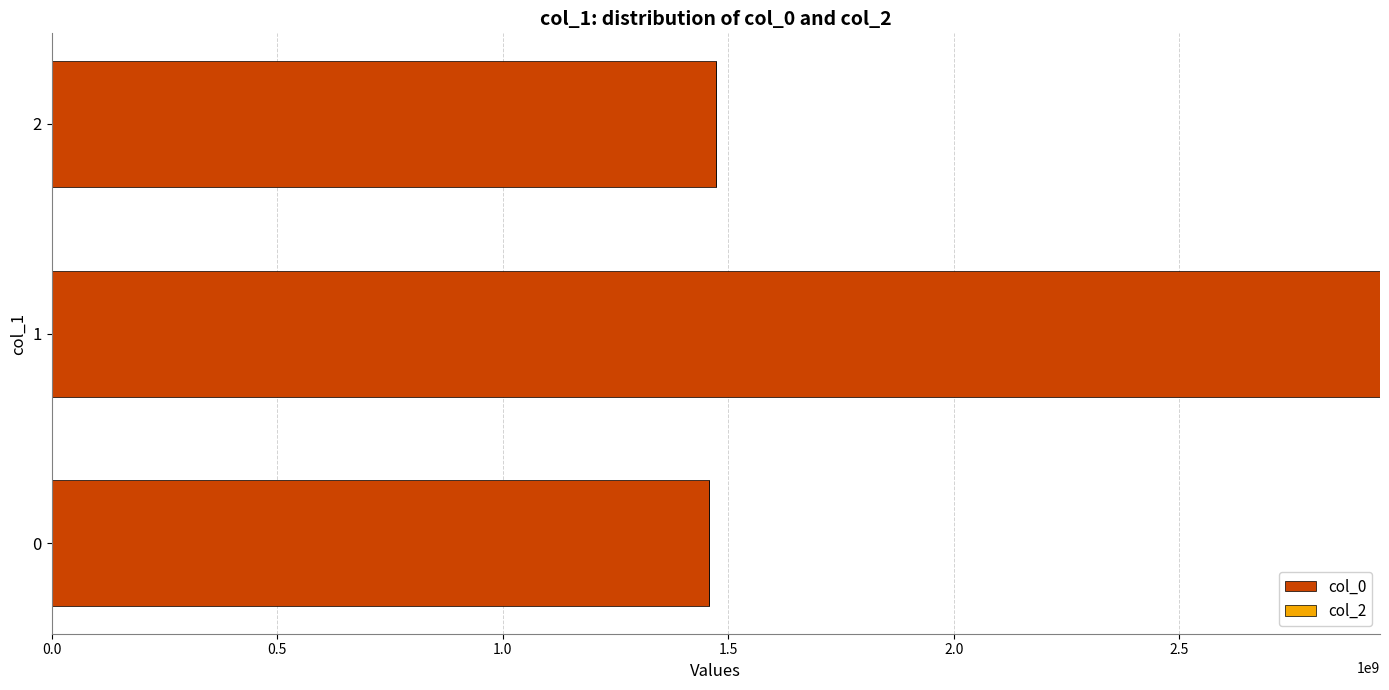

What is the sum of all values?

5874145761